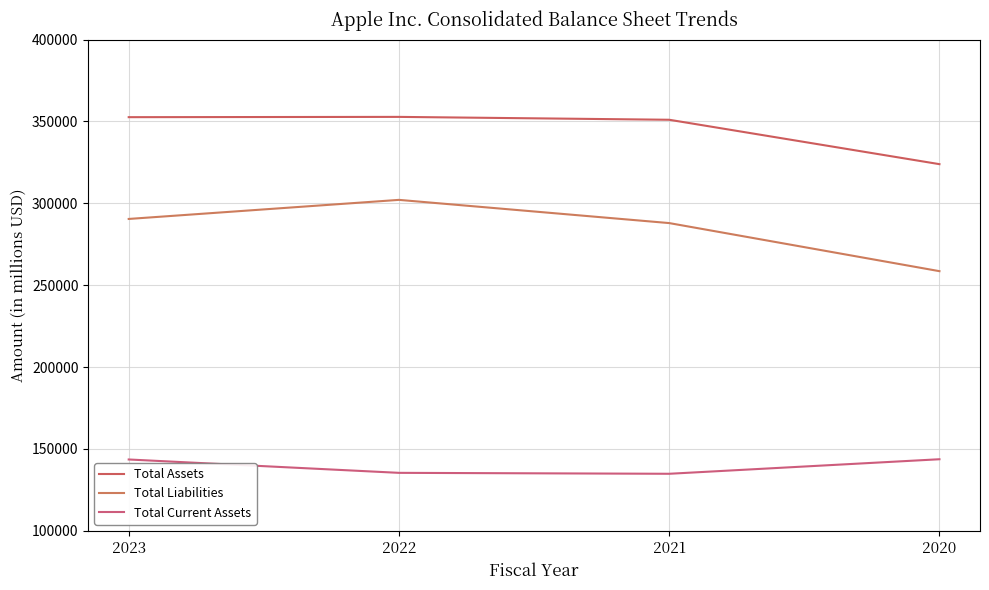

What is the sum of the Total Current Assets values at 2020 and 2022?

279118